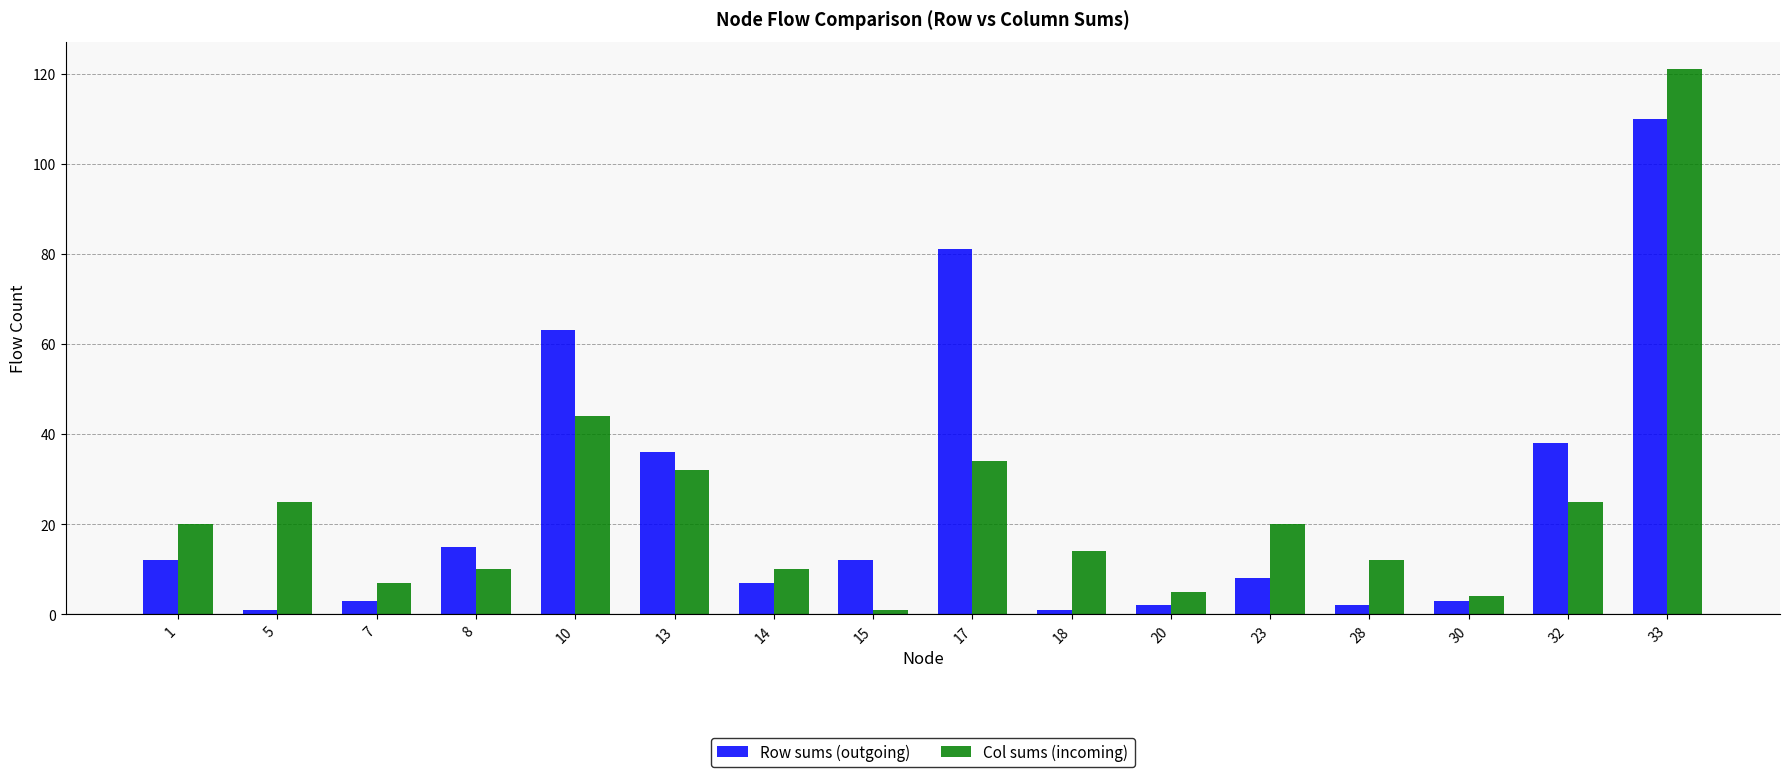

At how many categories does at least one series exceed 52?

3